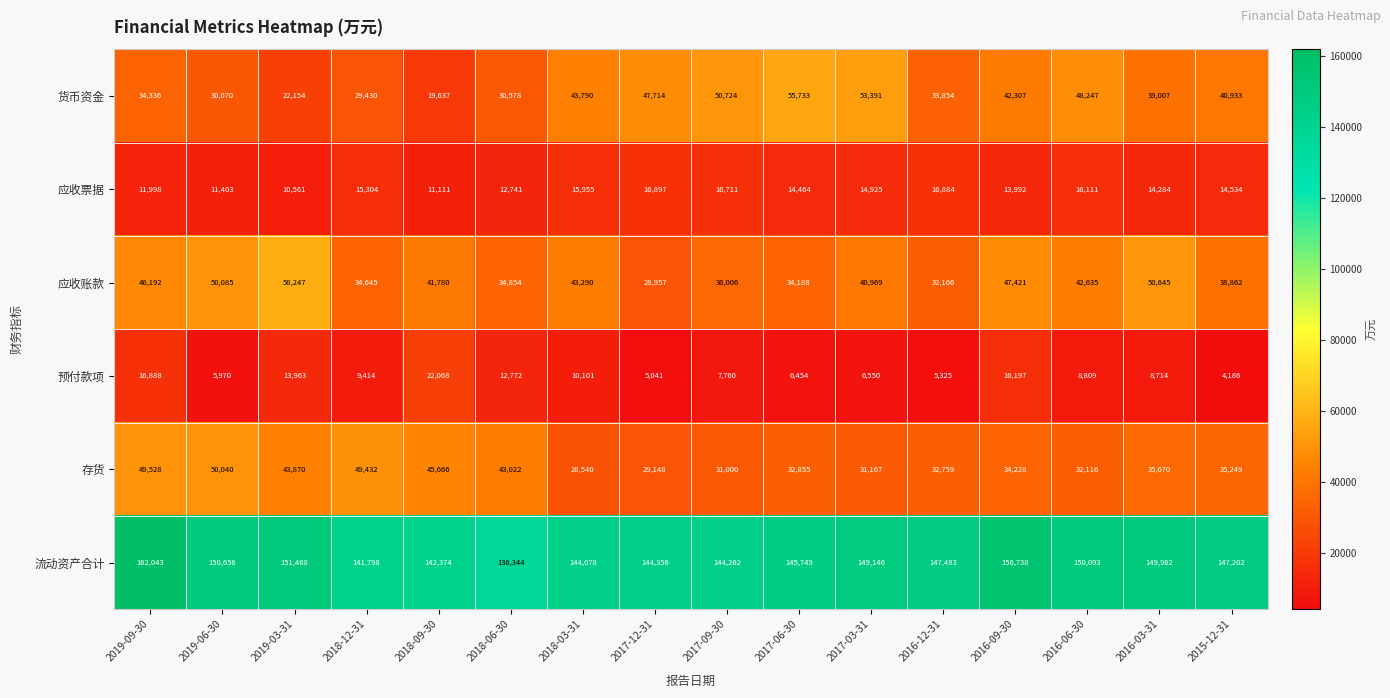

What is the difference between the maximum and minimum values in the 货币资金 series?

36096